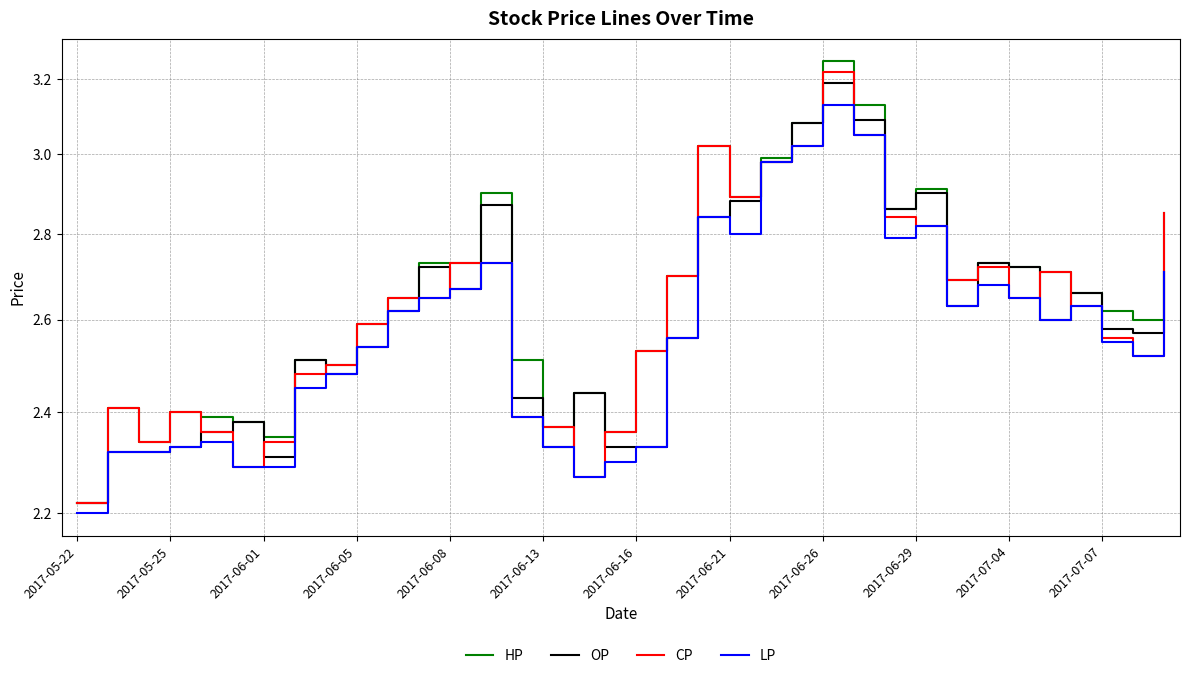

True or false: LP and HP intersect in this chart.

False